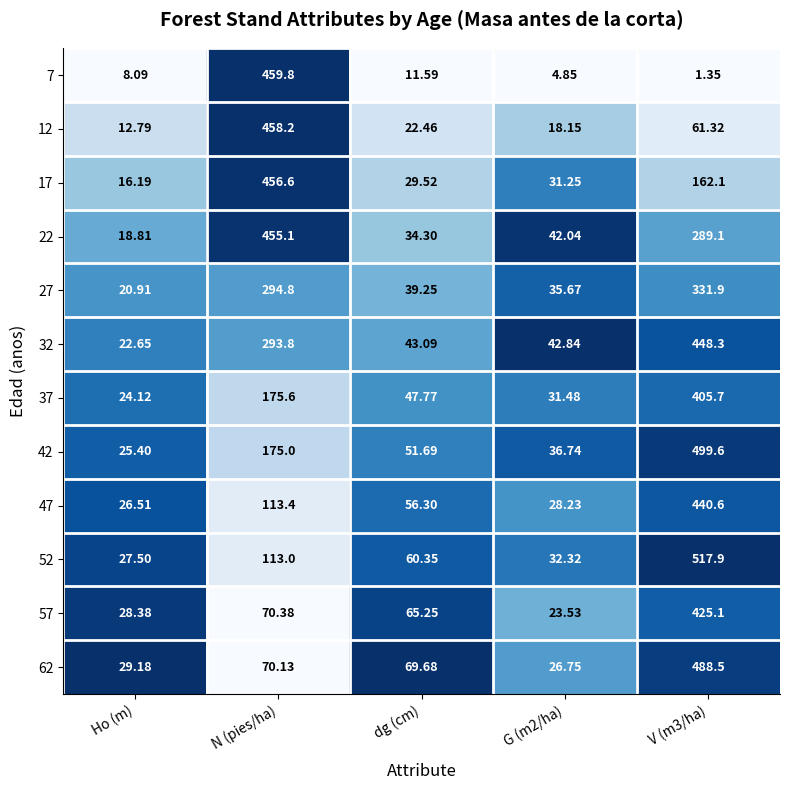

Which category has the lowest value in the 22 series?

Ho (m)